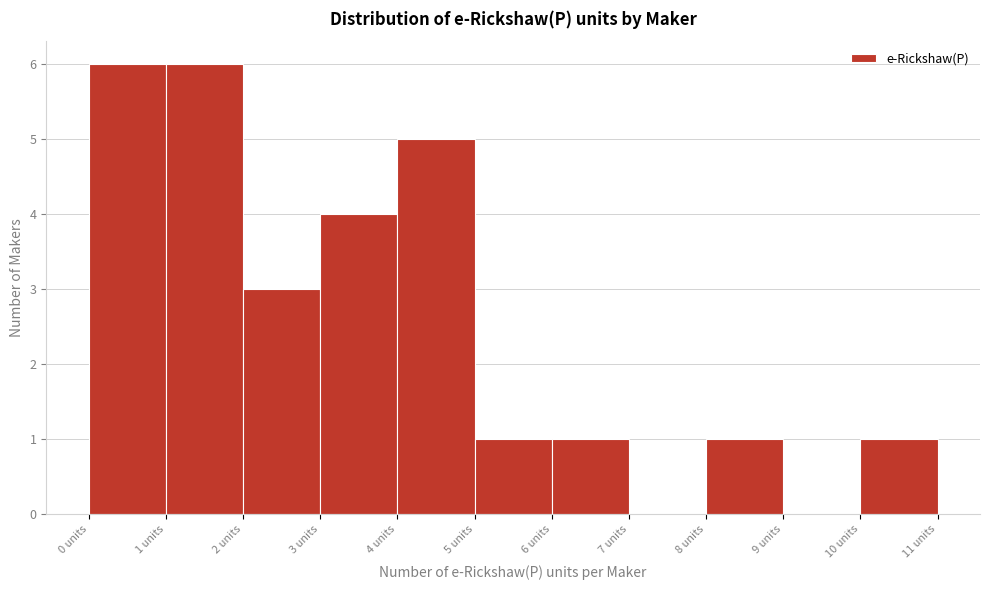

Reading left to right, list every bar in this chart as the range it spans on the x-axis followed by its height. The values are not printed on the chart, so give them approximately, as read against the axis.

0 to 1: 6
1 to 2: 6
2 to 3: 3
3 to 4: 4
4 to 5: 5
5 to 6: 1
6 to 7: 1
7 to 8: 0
8 to 9: 1
9 to 10: 0
10 to 11: 1